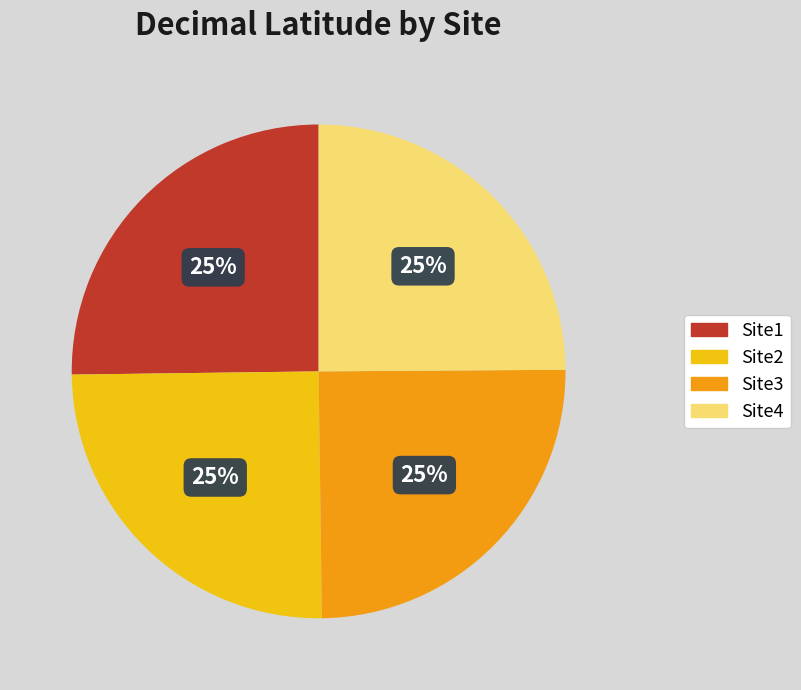

Does Site1 account for over 50% of the chart?

No